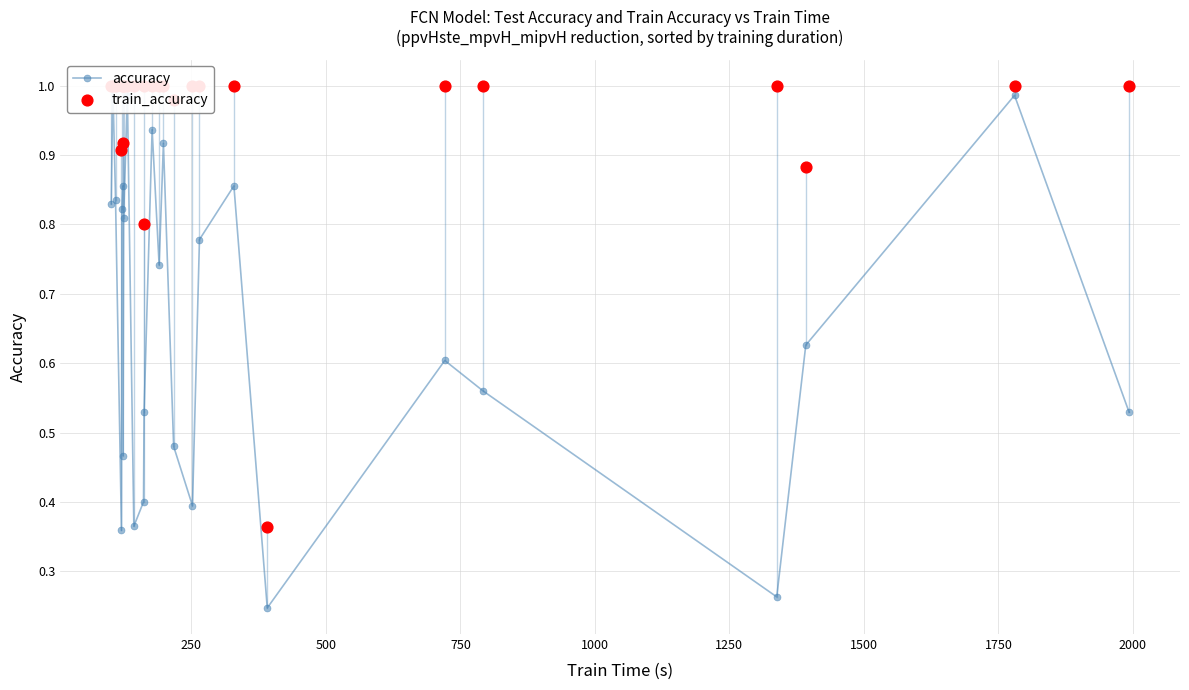

Which series contains the lowest Y value?

accuracy